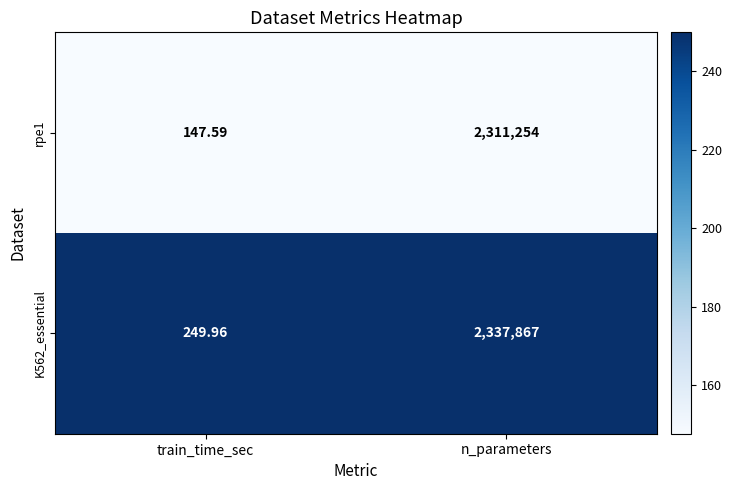

Rank the categories by rpe1 value from lowest to highest.

train_time_sec, n_parameters